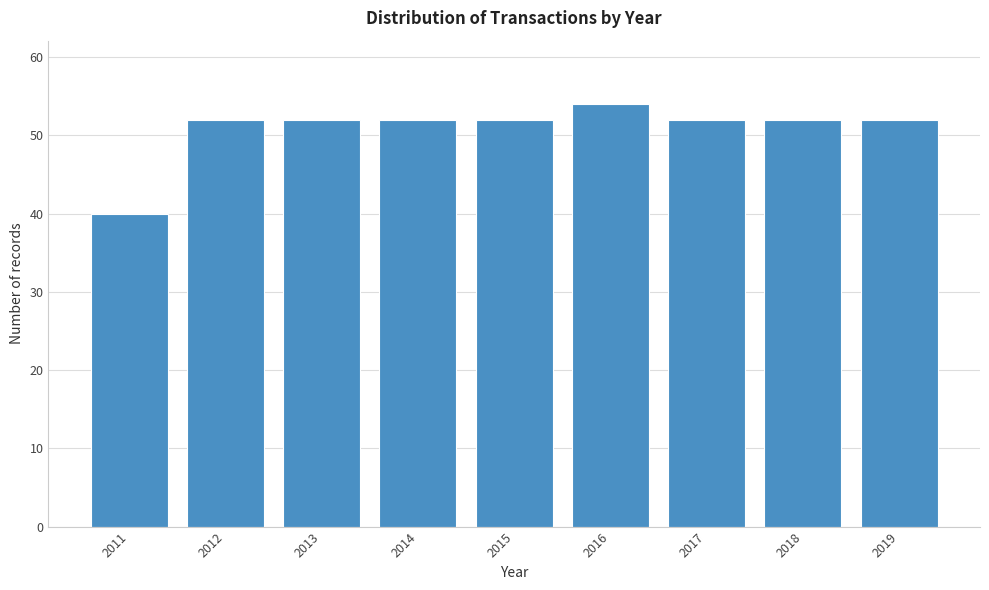

Reading left to right, transcribe all the data shown in this chart.

2011=40	2012=52	2013=52	2014=52	2015=52	2016=54	2017=52	2018=52	2019=52